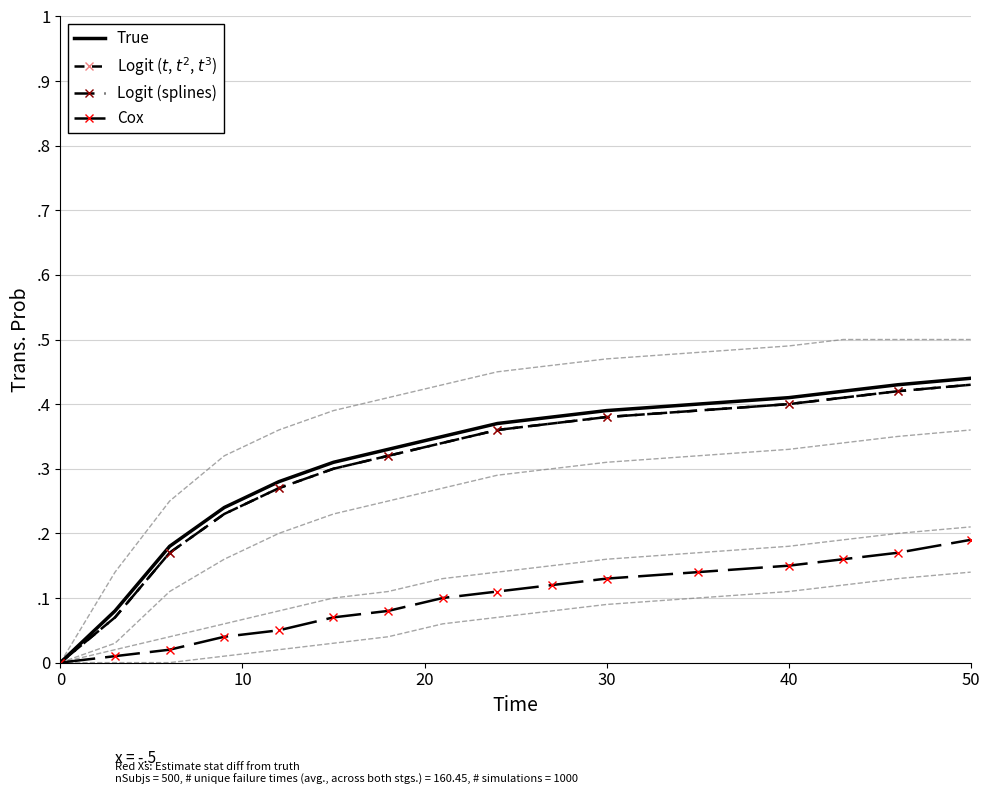

How many distinct data groups are displayed?

4